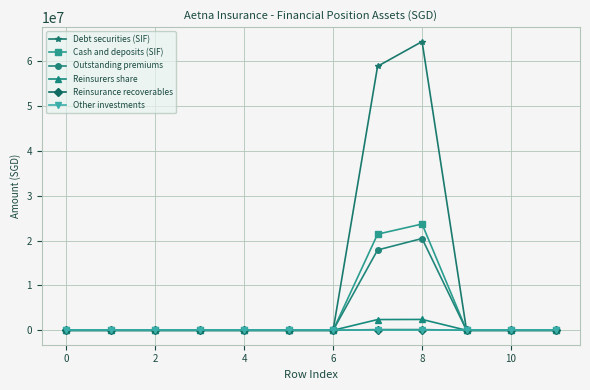

What are all the series names shown in the legend?

Debt securities (SIF), Cash and deposits (SIF), Outstanding premiums, Reinsurers share, Reinsurance recoverables, Other investments